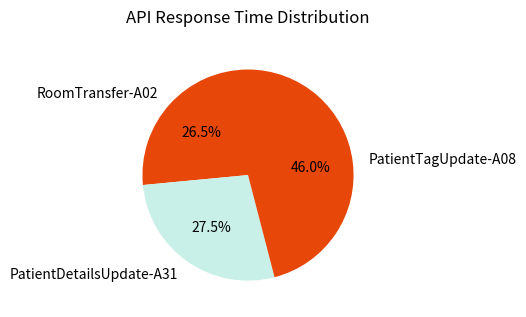

Rank the categories by value from highest to lowest.

PatientTagUpdate-A08, PatientDetailsUpdate-A31, RoomTransfer-A02